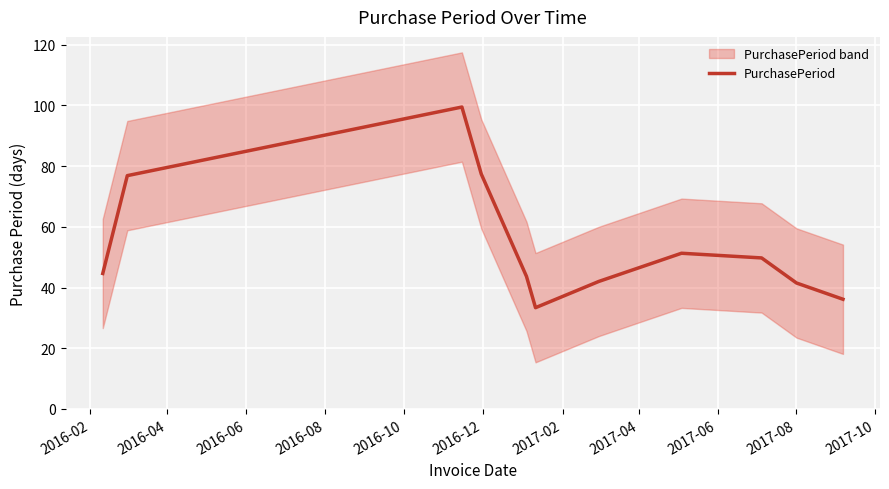

What is the change in value from 2016-02 to 2017-02?

-2.6